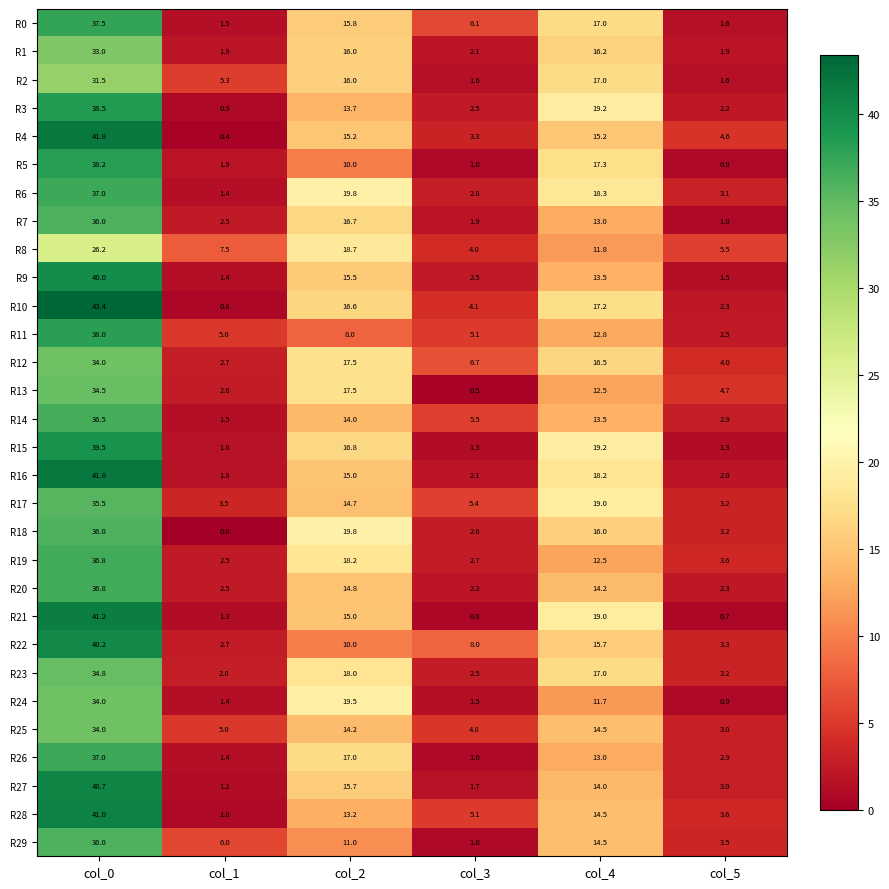

What is the difference between the maximum and minimum values in the R22 series?

37.5